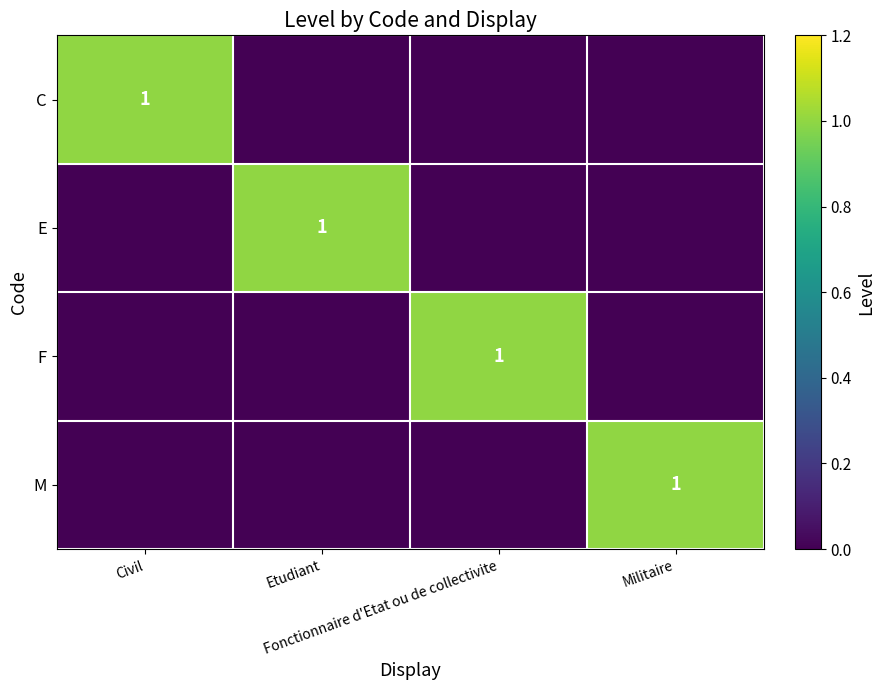

How many E values are between 0 and 1?

4